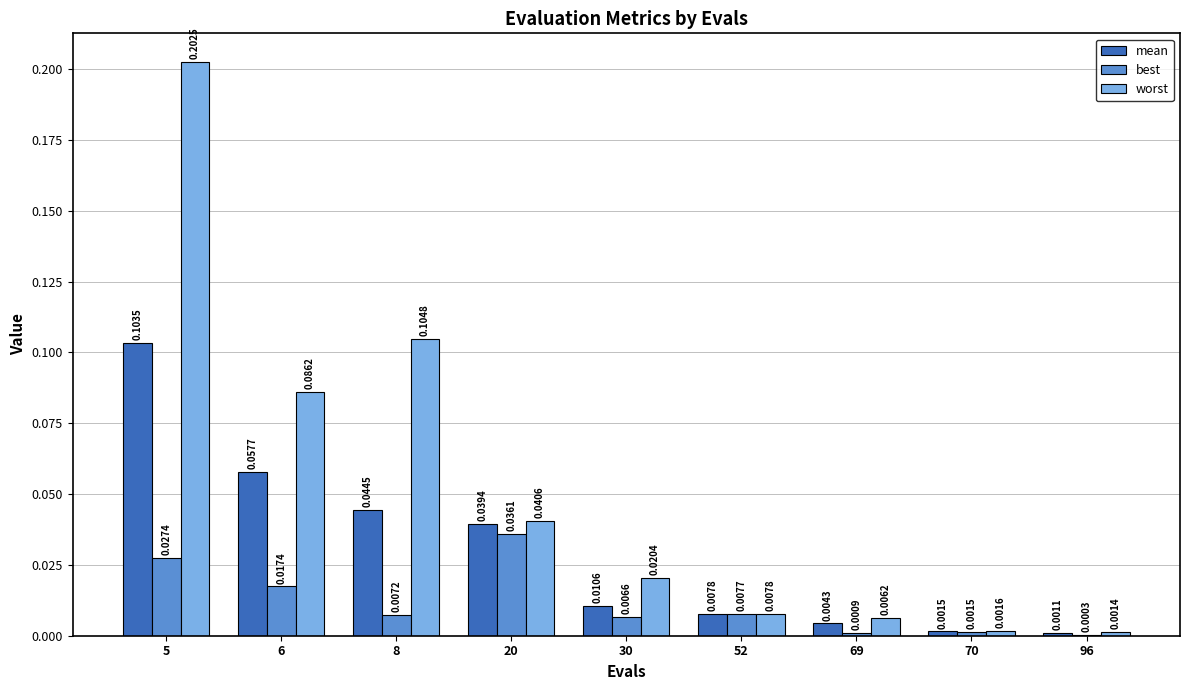

Which series has the largest total across all categories?

worst